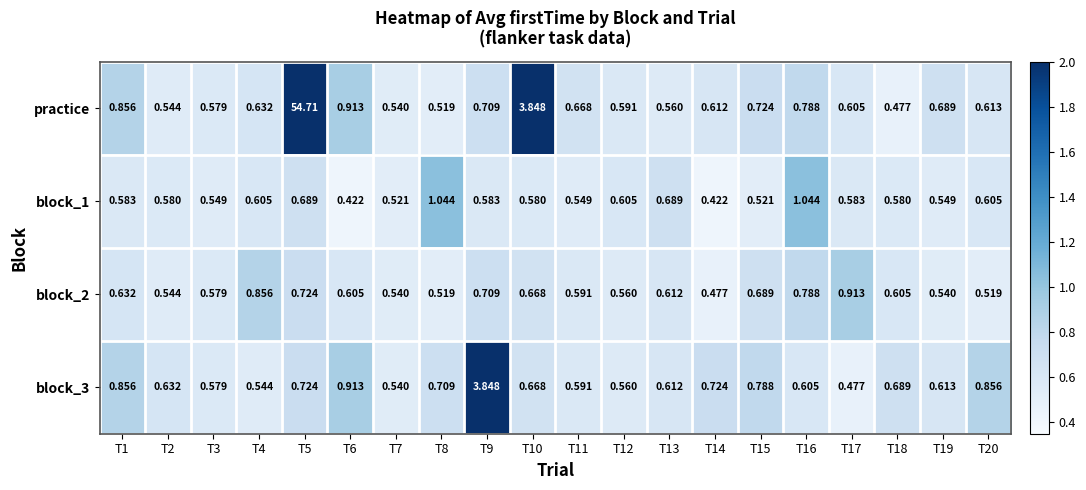

Which series has the widest spread of values?

practice